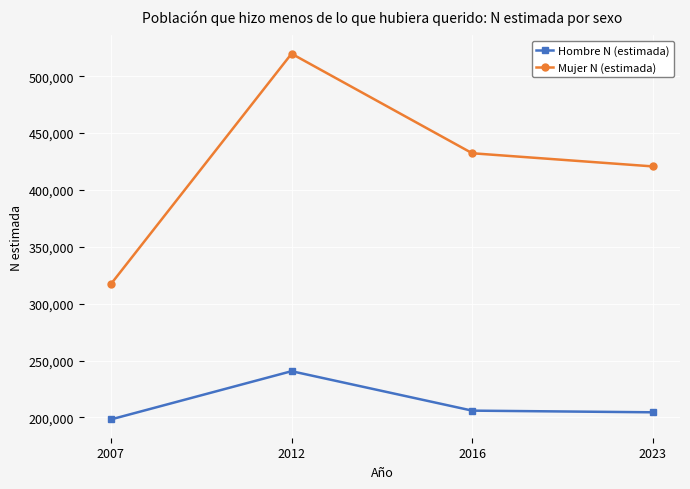

True or false: Mujer N (estimada) has more than 2 points higher than both neighbors.

False